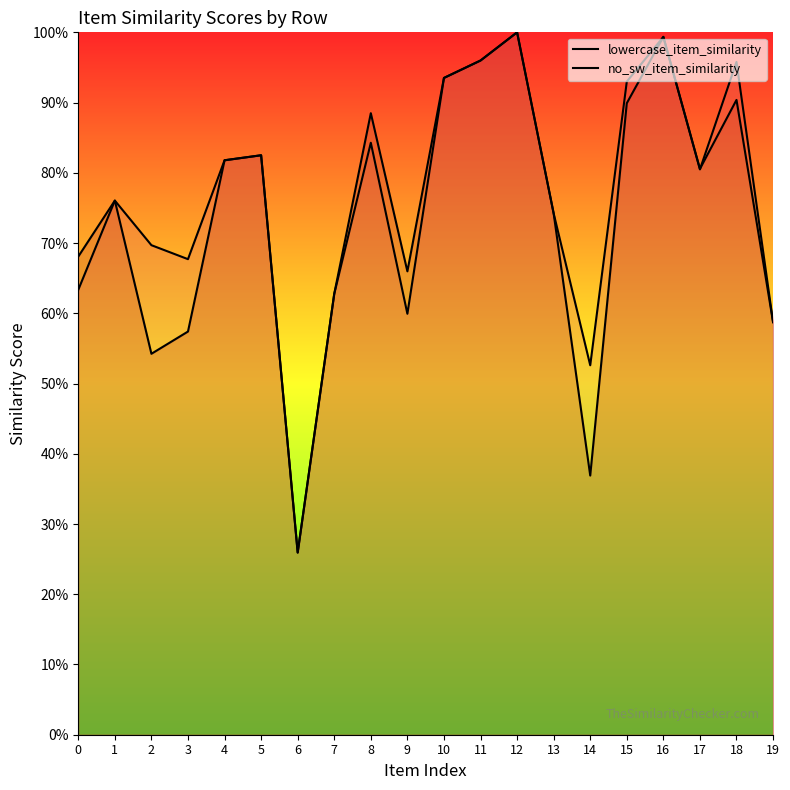

How many lines are shown in the chart?

2